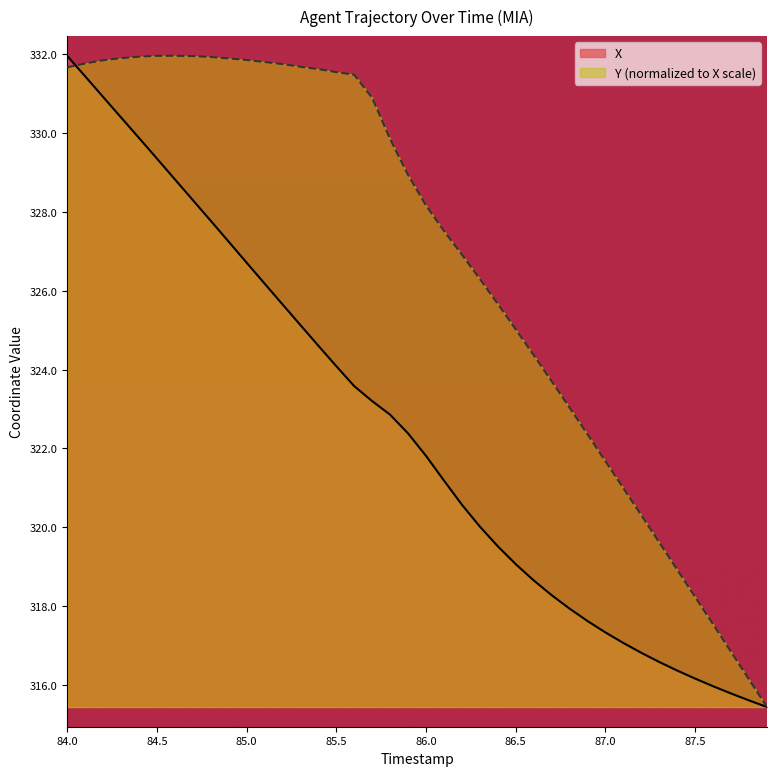

Read the X value at 87.8.

315.6